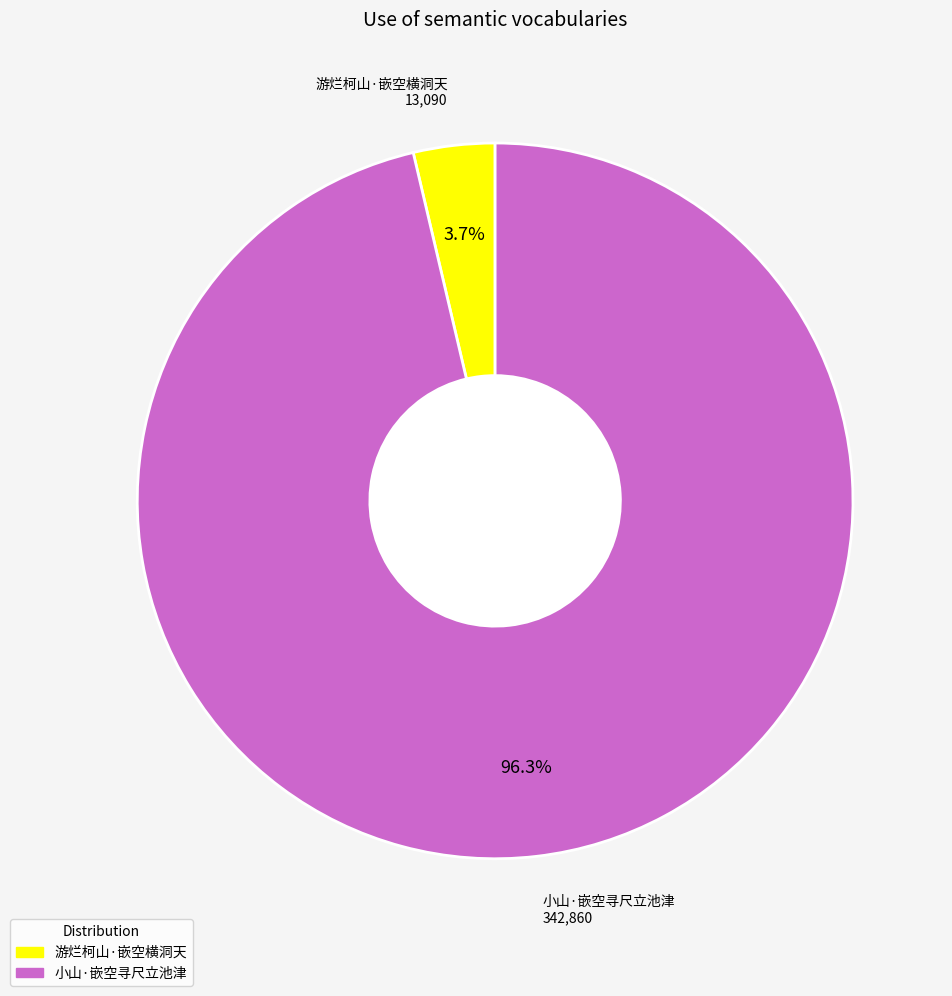

Which has a higher value, 游烂柯山·嵌空横洞天 or 小山·嵌空寻尺立池津?

小山·嵌空寻尺立池津